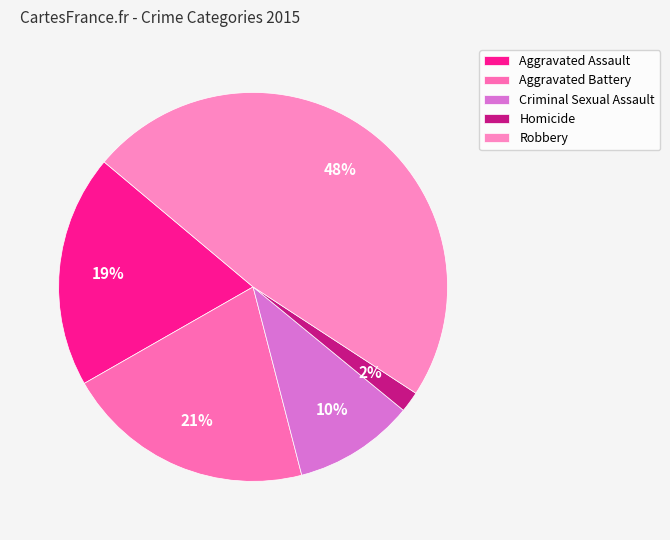

To the nearest percent, what portion does Aggravated Battery represent?

21%